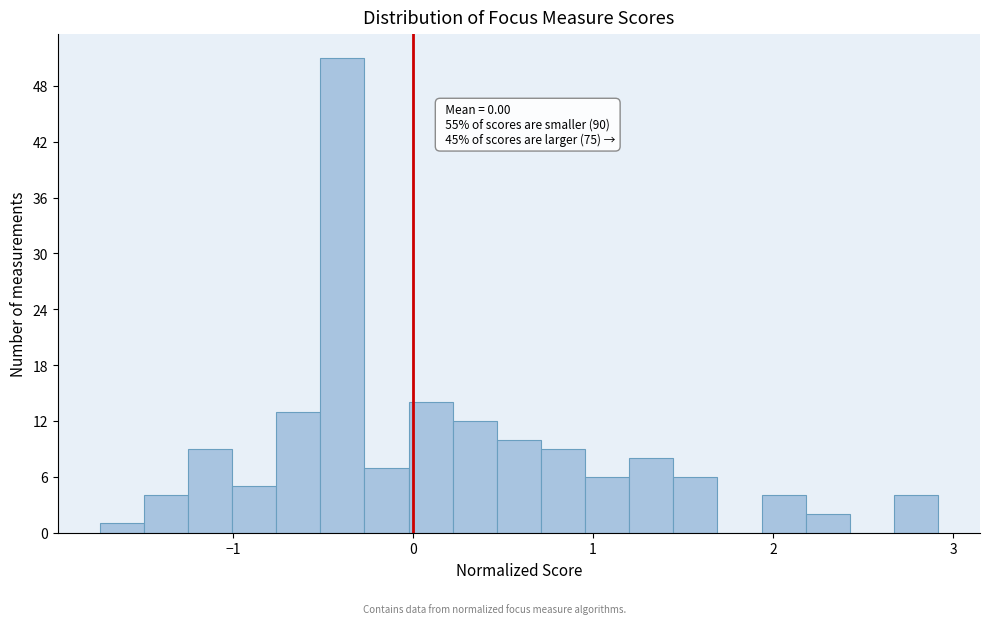

Around what value on the x-axis is the tallest bar? Give the approximate position of its centre, as read against the axis.

-0.4